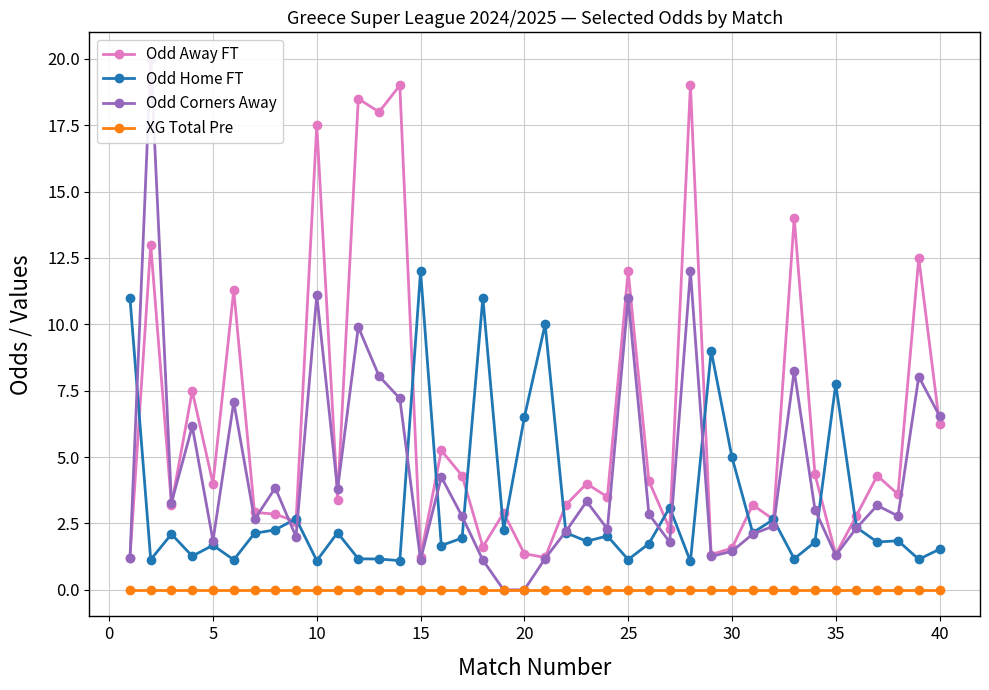

Which category has the highest value in the Odd Home FT series?

15